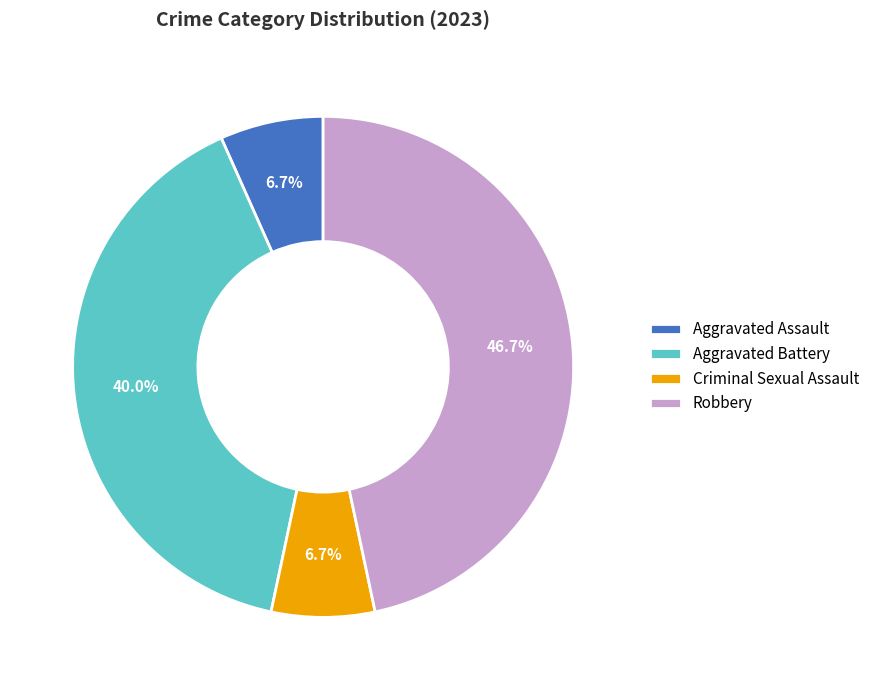

How many slices are in this pie chart?

4